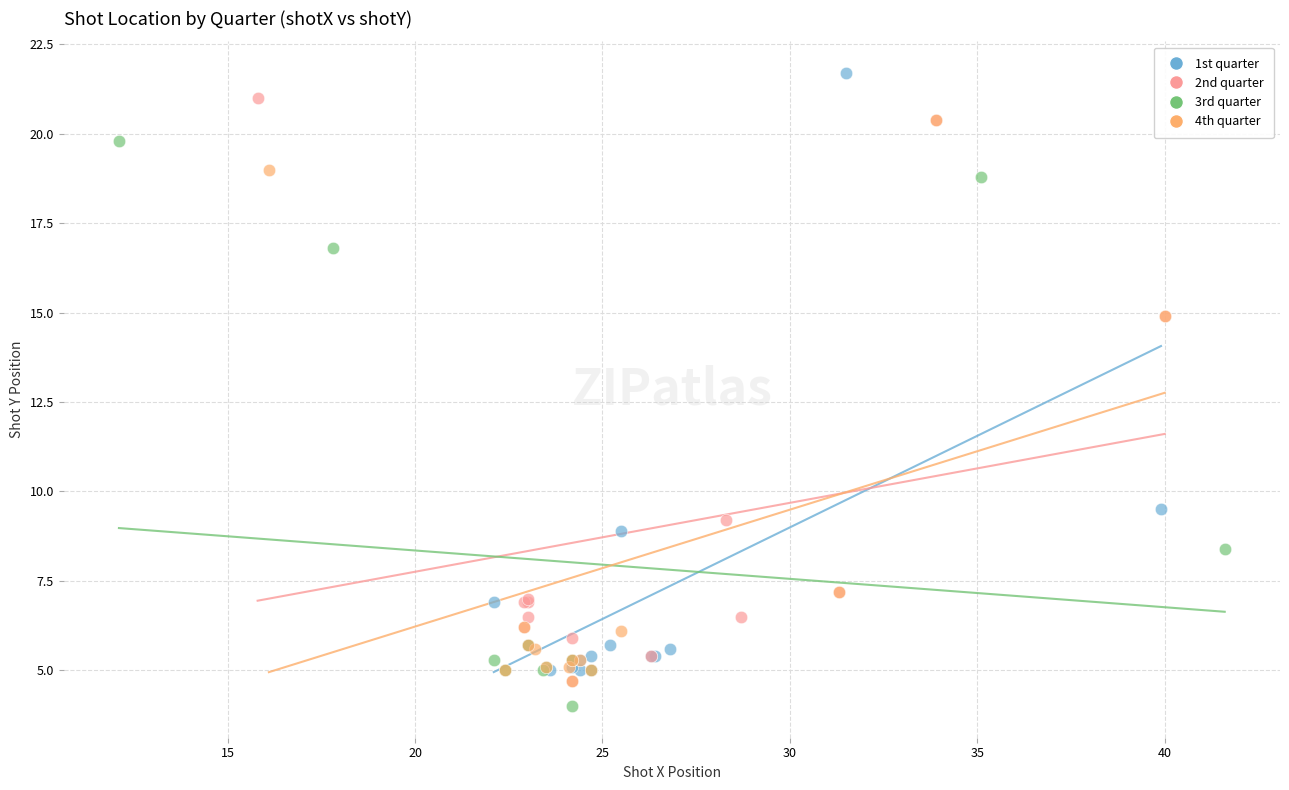

Which series has the widest spread of Y values?

1st quarter